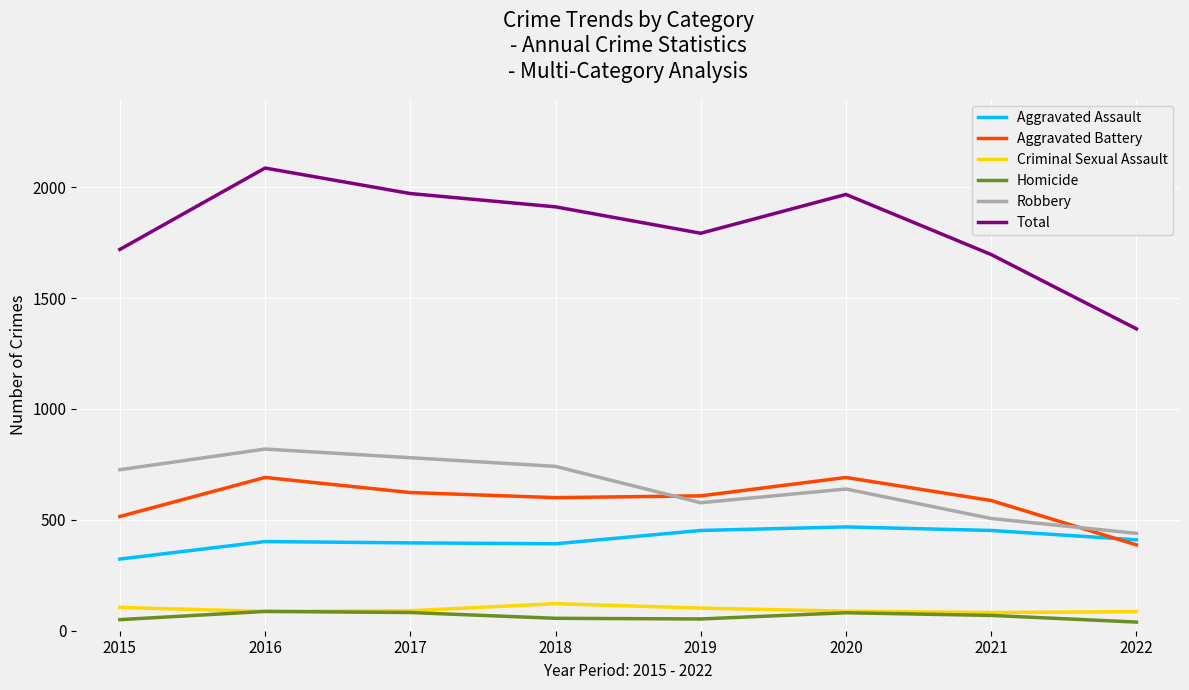

Is it true that Total equals 1971 at 2017?

True